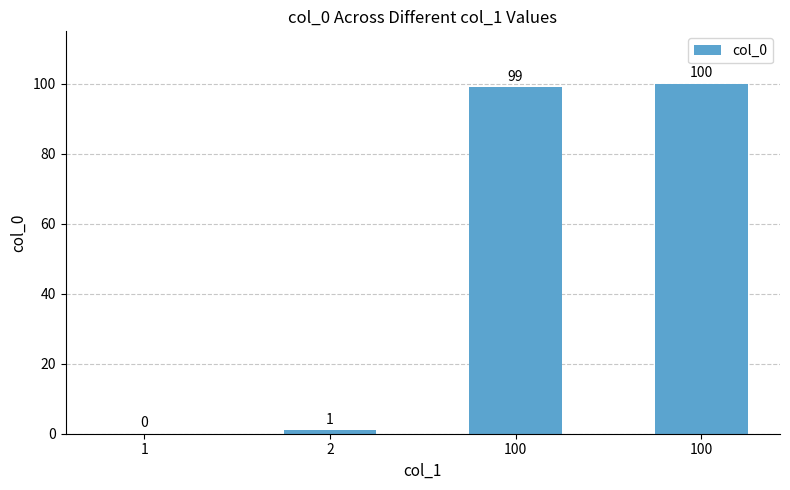

Are the bars horizontal?

No